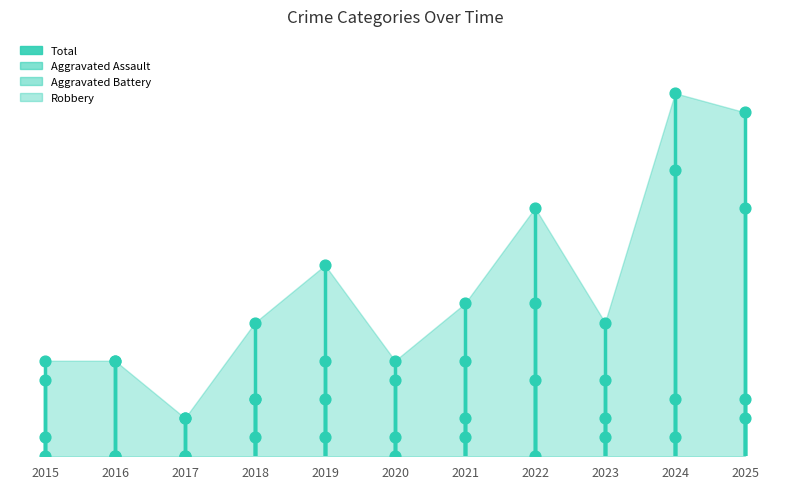

What is the total value across all series at 2025?

36